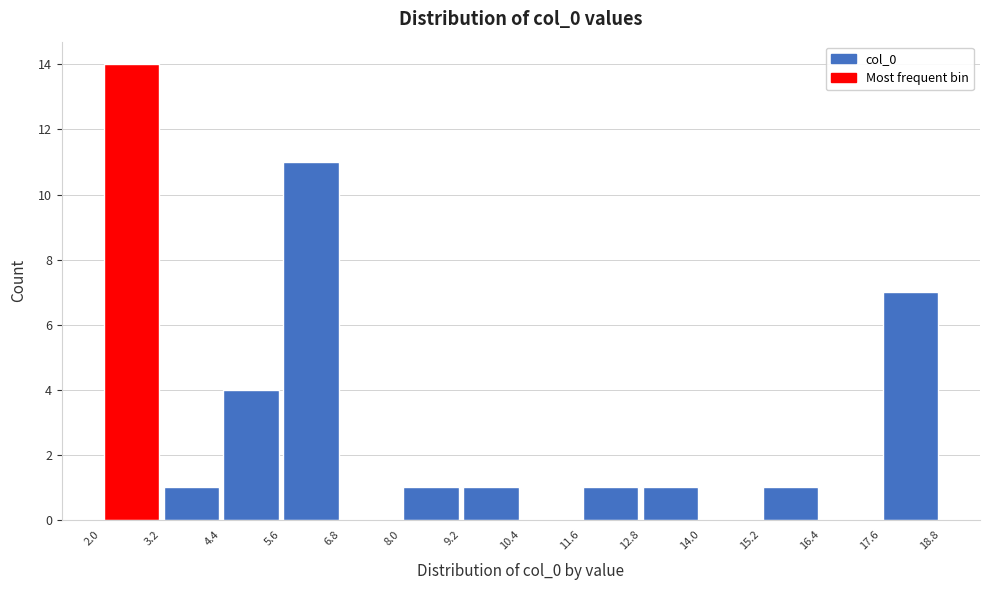

Reading left to right, list every bar in this chart as the range it spans on the x-axis followed by its height. The values are not printed on the chart, so give them approximately, as read against the axis.

2.0 to 3.2: 14
3.2 to 4.4: 1
4.4 to 5.6: 4
5.6 to 6.8: 11
6.8 to 8.0: 0
8.0 to 9.2: 1
9.2 to 10.4: 1
10.4 to 11.6: 0
11.6 to 12.8: 1
12.8 to 14.0: 1
14.0 to 15.2: 0
15.2 to 16.4: 1
16.4 to 17.6: 0
17.6 to 18.8: 7